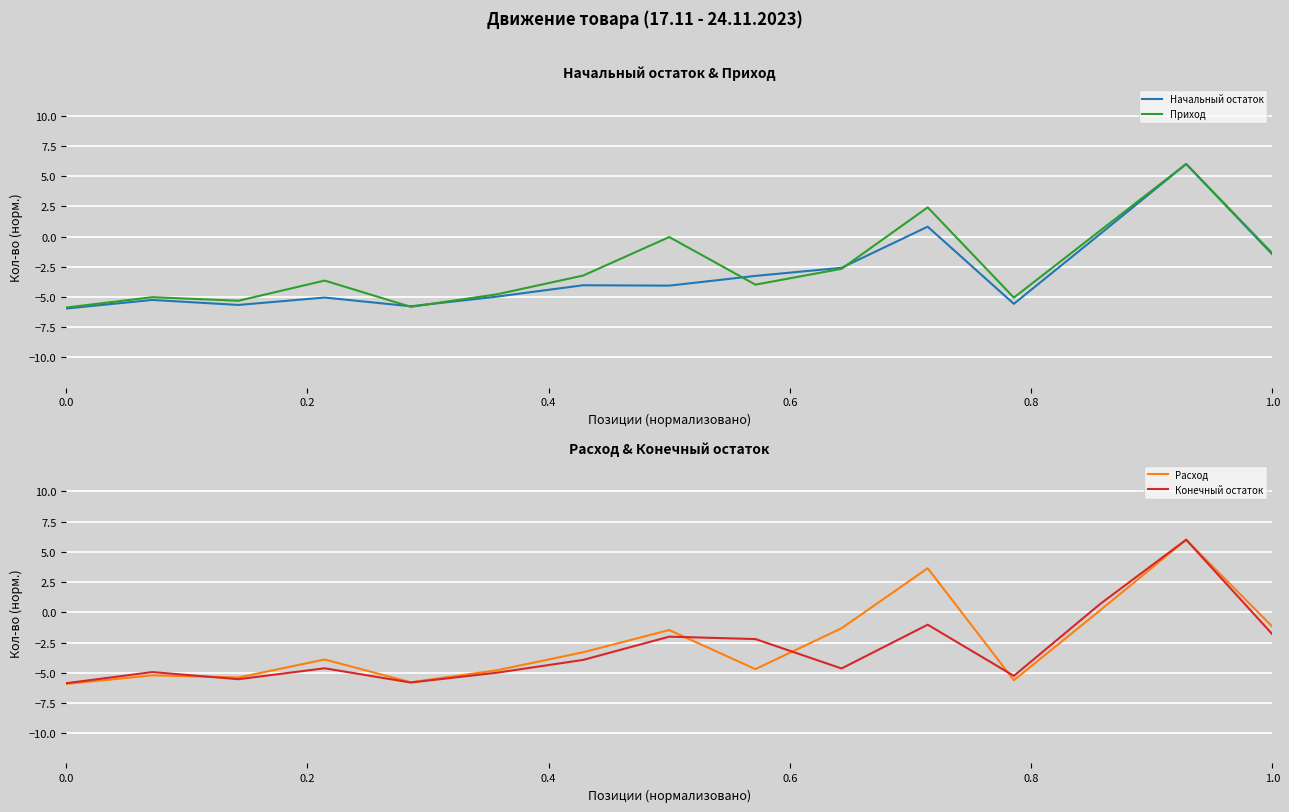

What is the highest value of the Приход series?

6.0